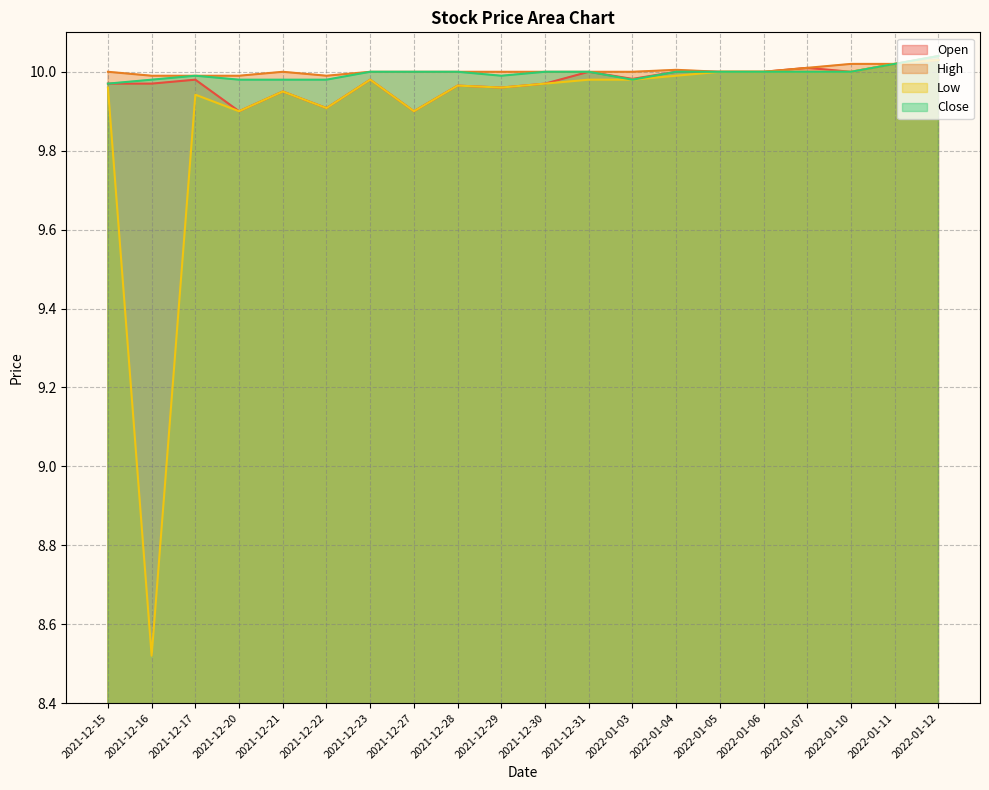

What is the sum of the High values at 2021-12-30 and 2021-12-31?

20.0